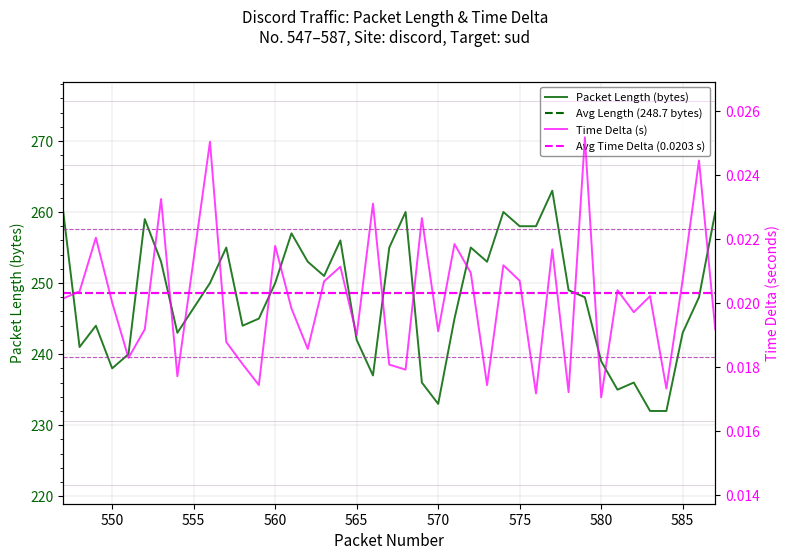

True or false: Length and Time Delta intersect in this chart.

False